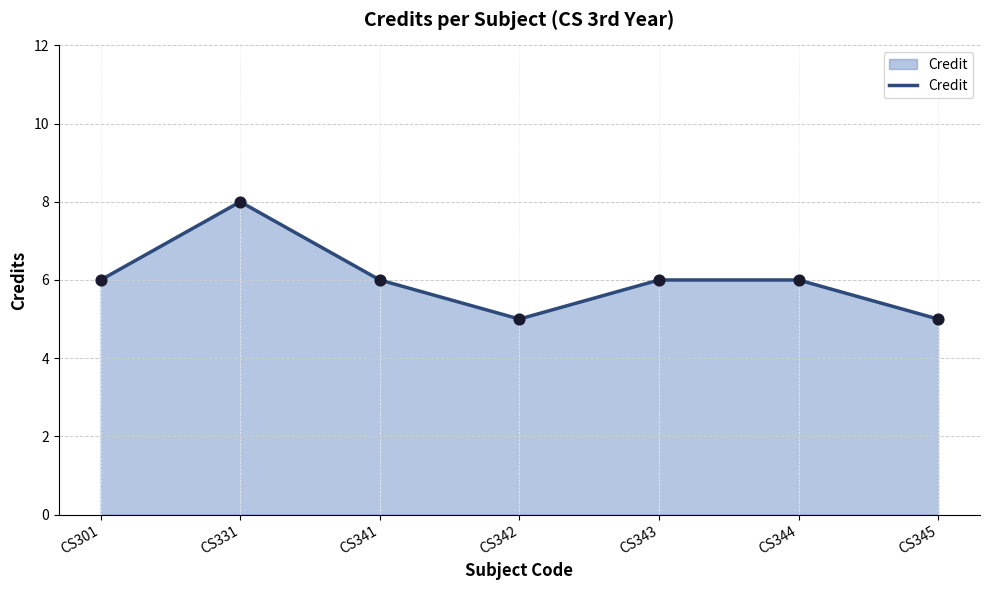

Which has a higher value, CS341 or CS342?

CS341